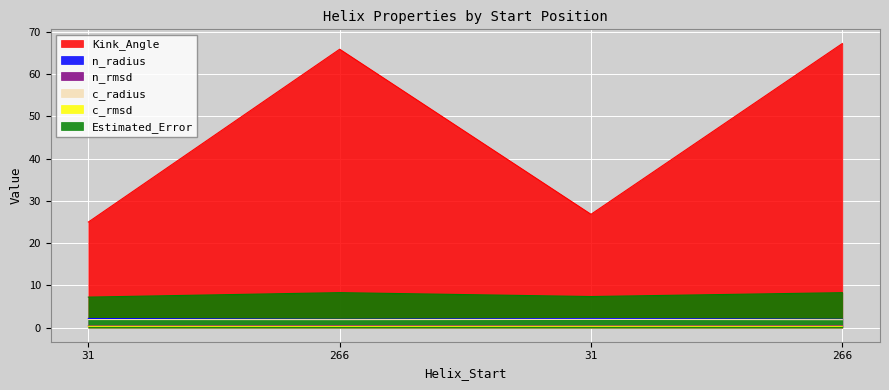

Does the chart display data point markers on the line(s)?

No